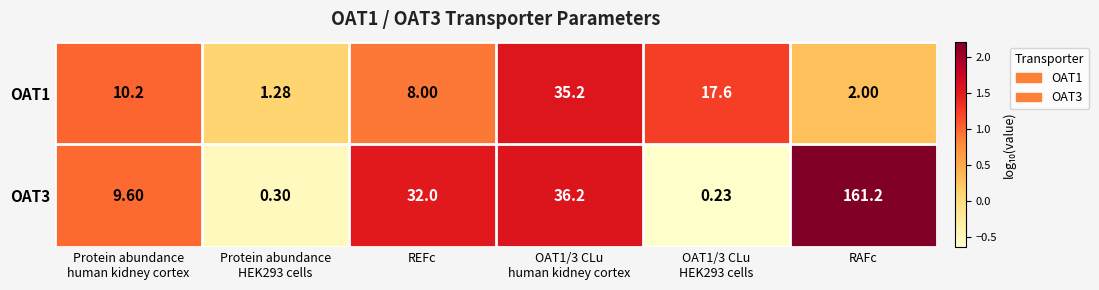

At which category is the sum across all series the highest?

RAFc